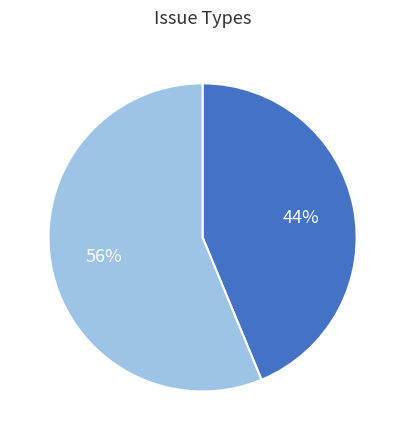

Is there any slice that represents more than half of the pie?

Yes